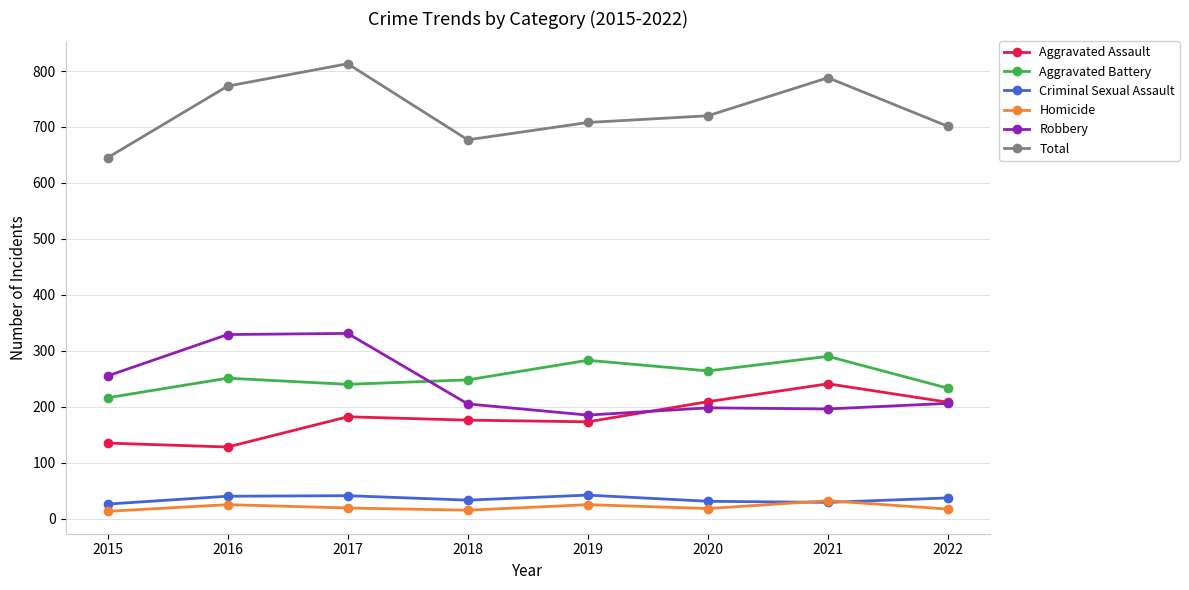

True or false: Homicide has more than 1 points higher than both neighbors.

True